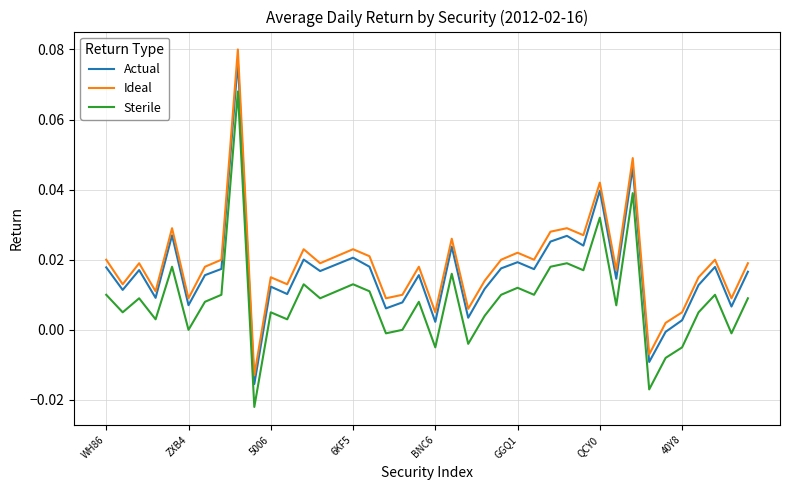

Which series has the largest range (max minus min)?

Ideal